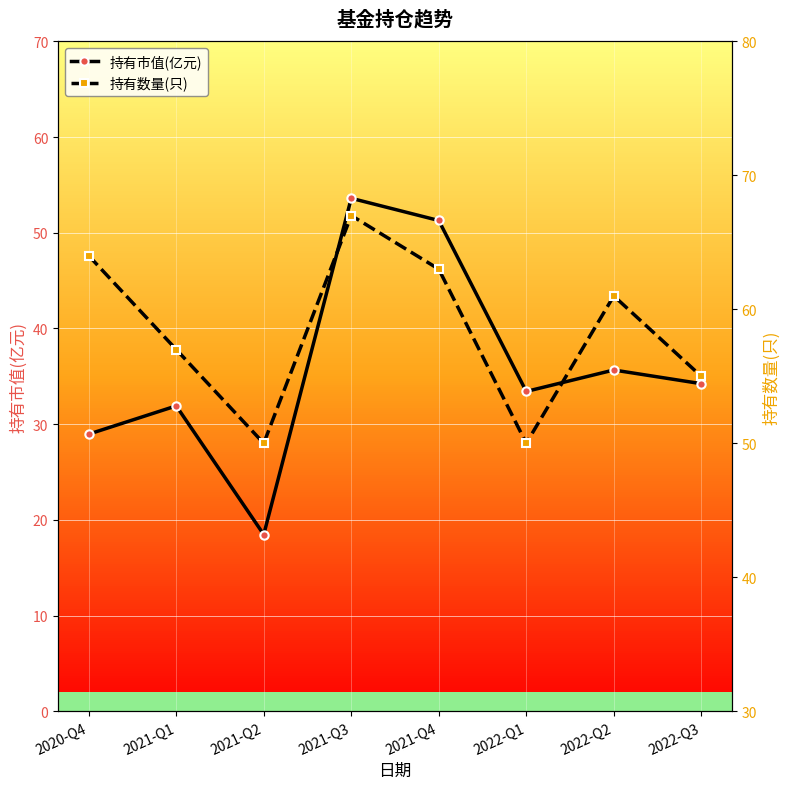

How many data points in 持有数量(只) are less than 61?

4